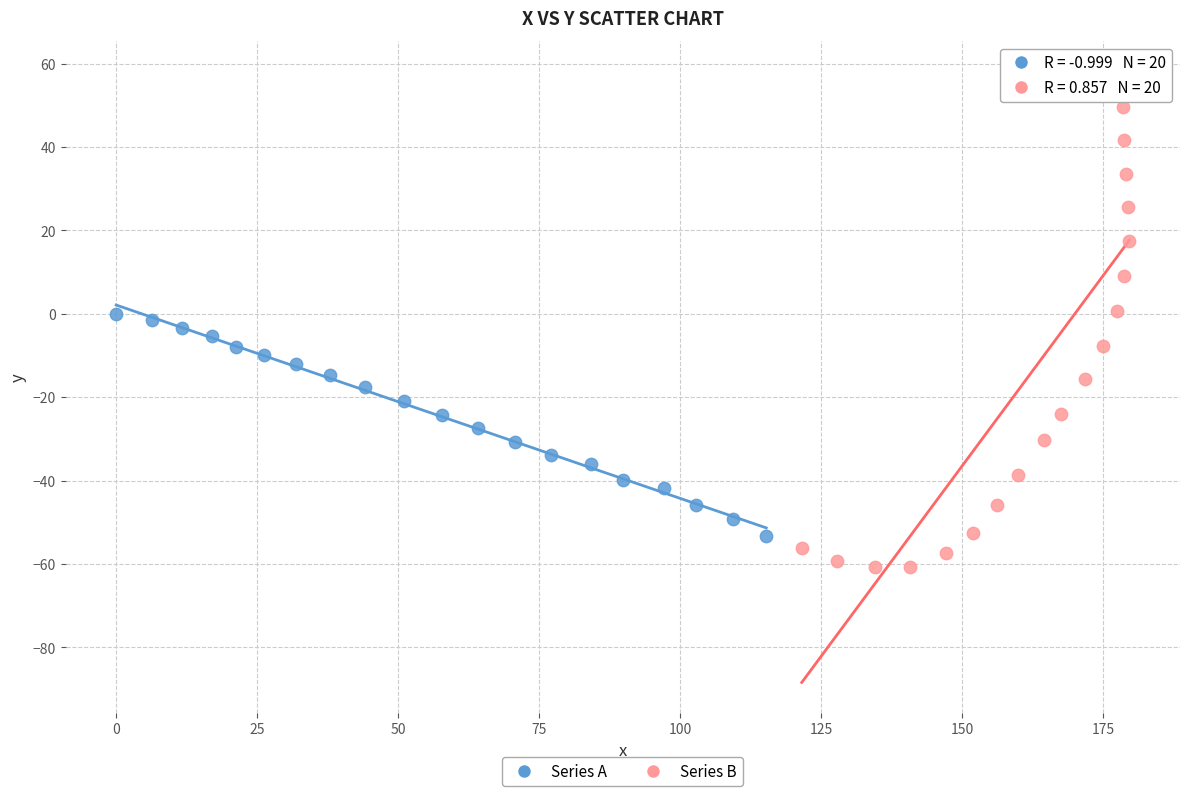

Which series contains the lowest Y value?

Series B